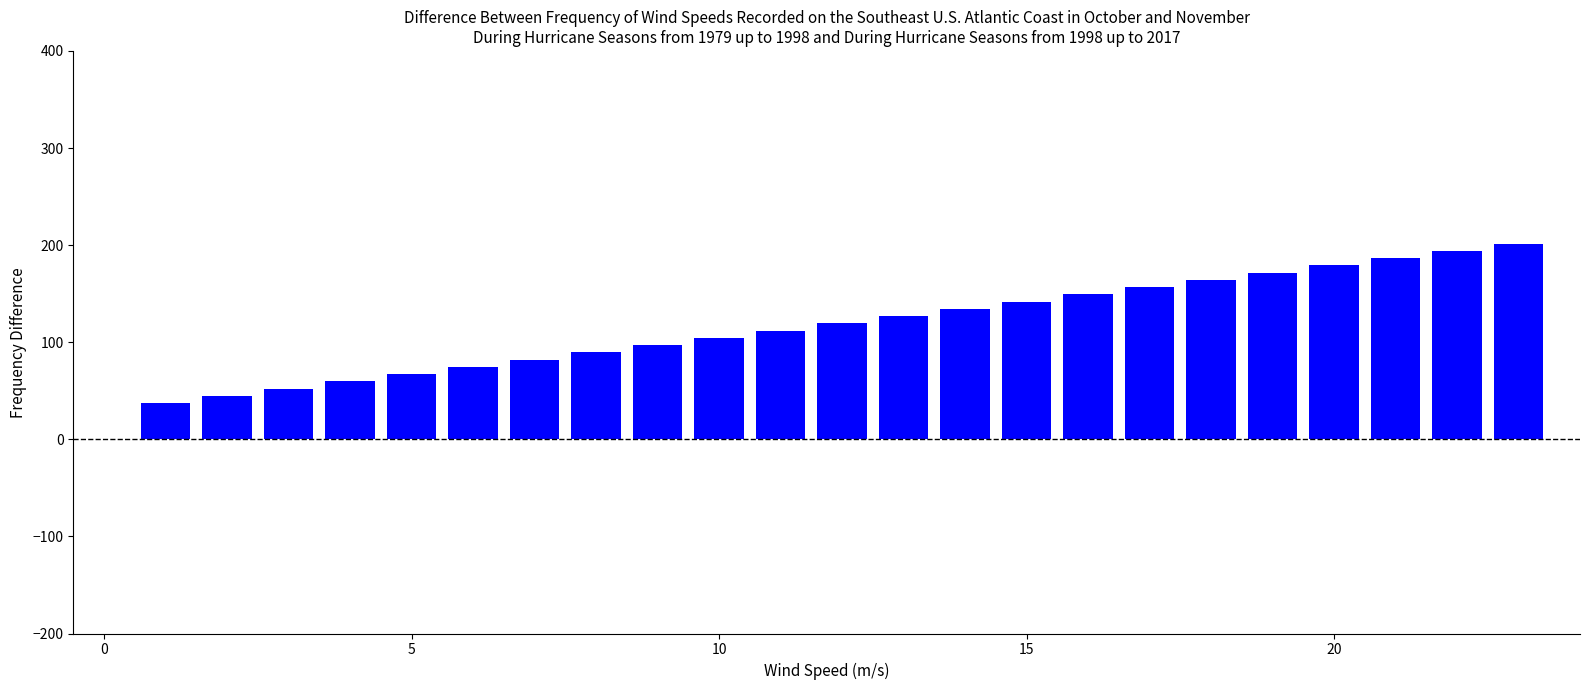

What is the maximum value shown in the chart?

201.5